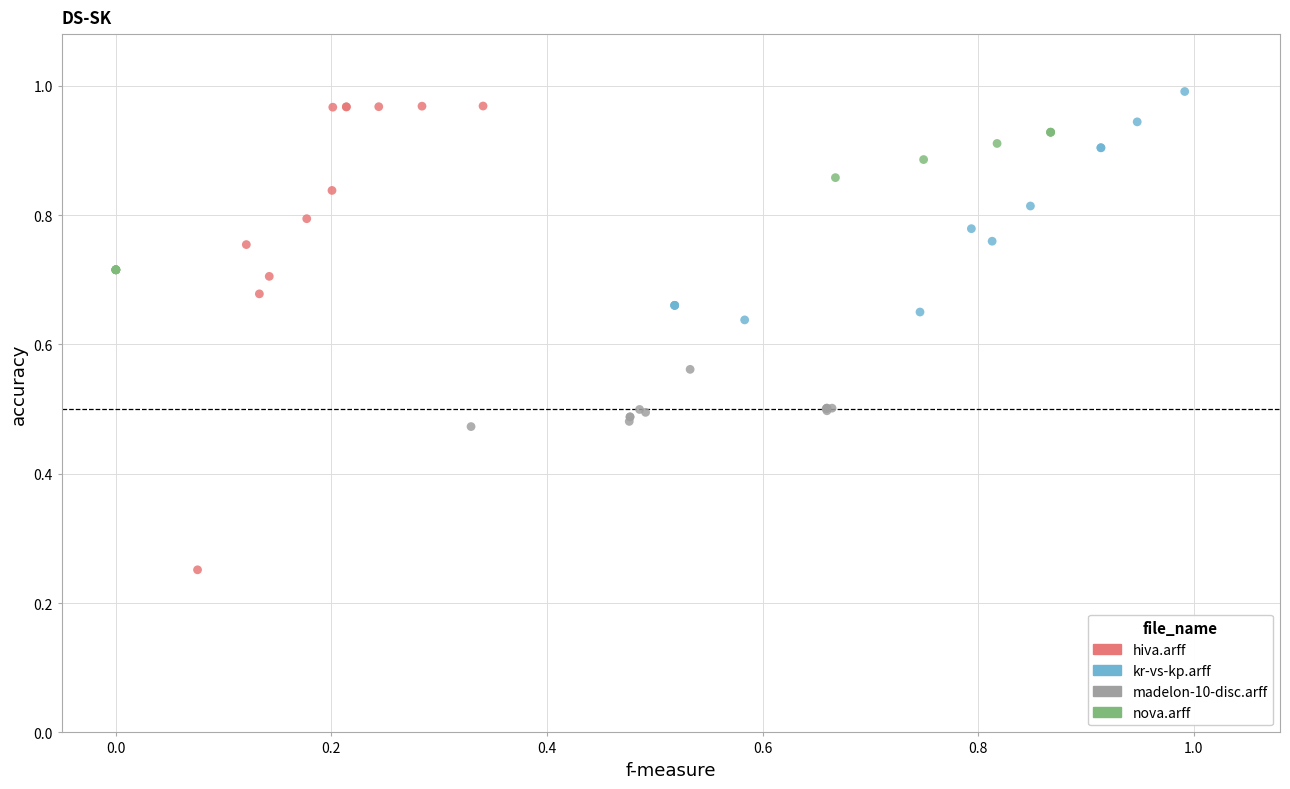

Which series has the largest Y range (max minus min)?

hiva.arff